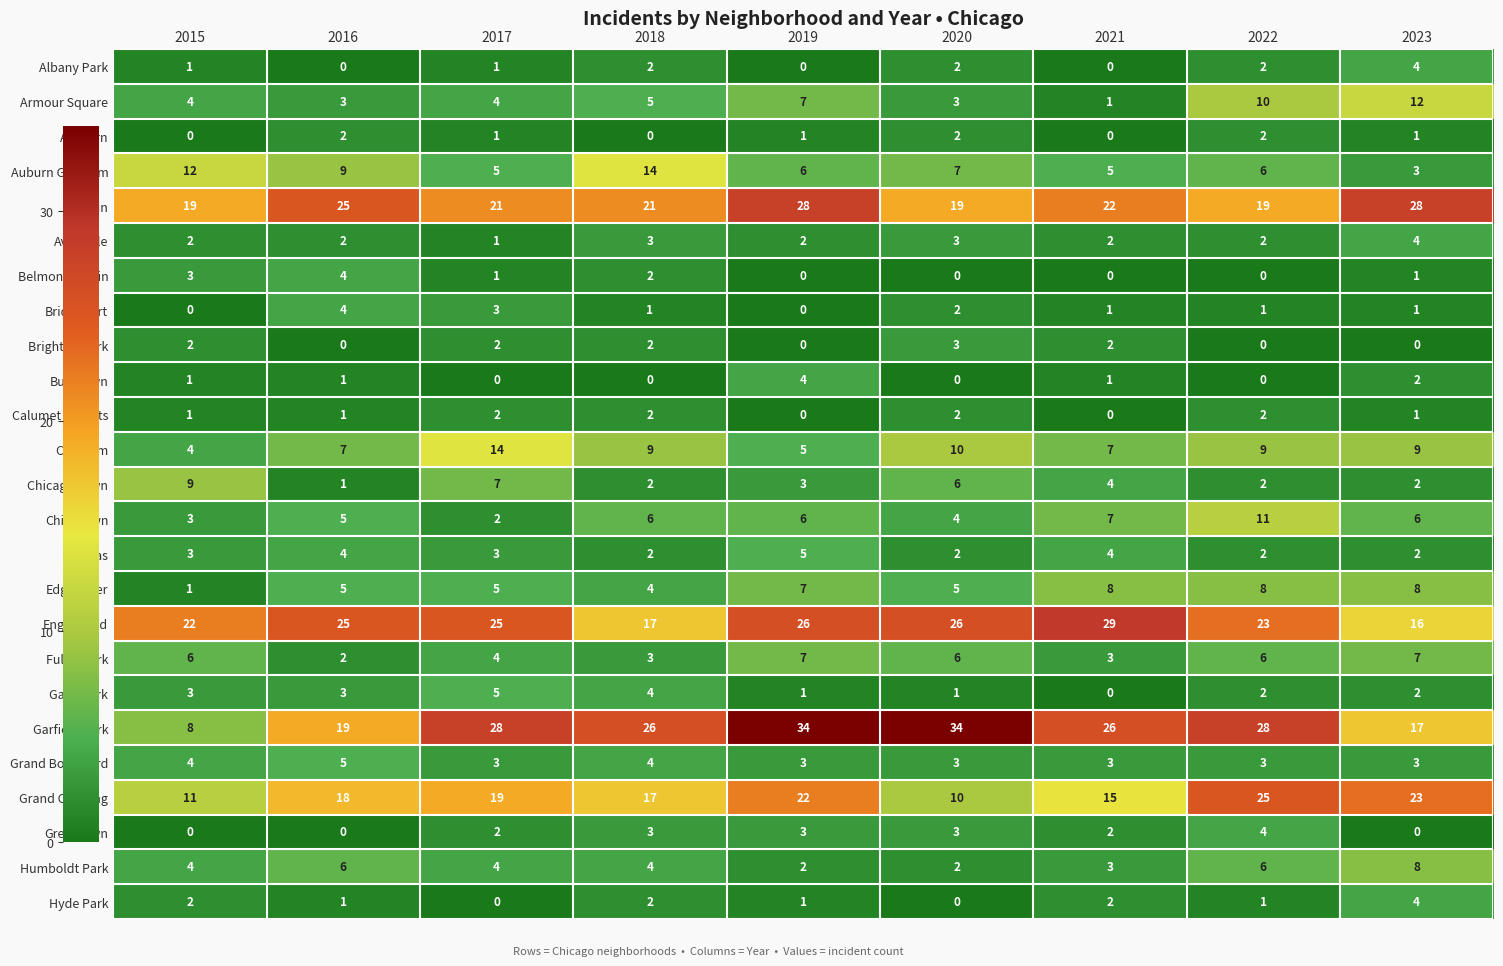

Which series has the widest spread of values?

Garfield Park